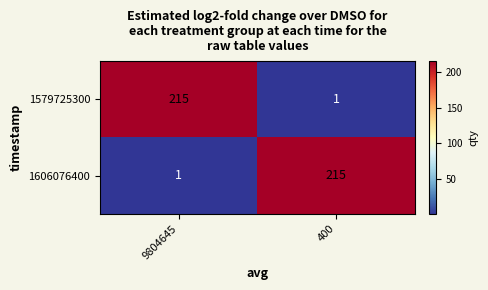

What is the difference between the highest and lowest values at 9804645?

214